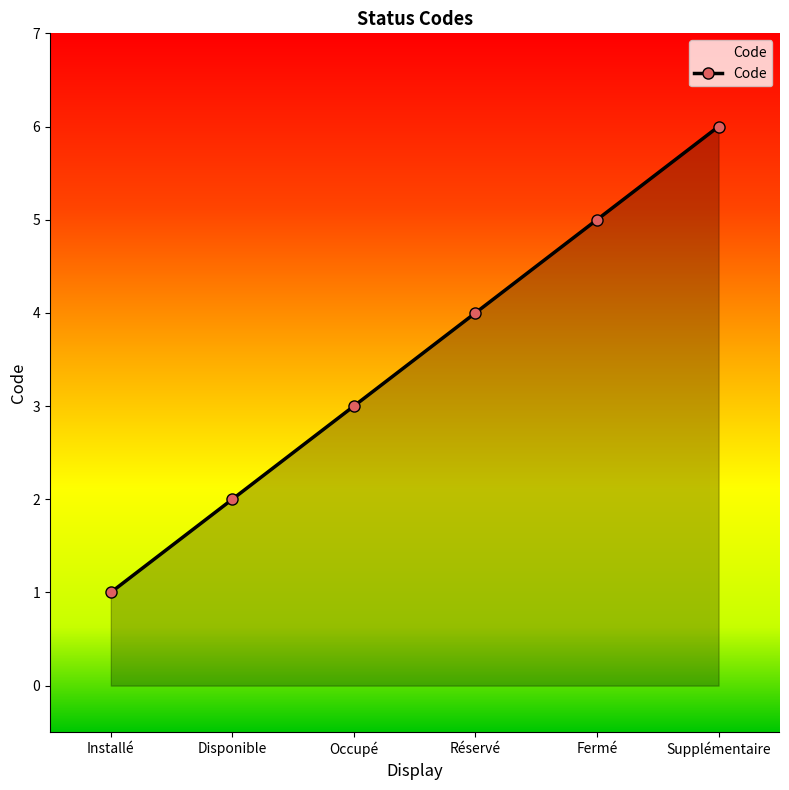

Reading left to right, list all the values displayed in this chart.

Installé=1	Disponible=2	Occupé=3	Réservé=4	Fermé=5	Supplémentaire=6